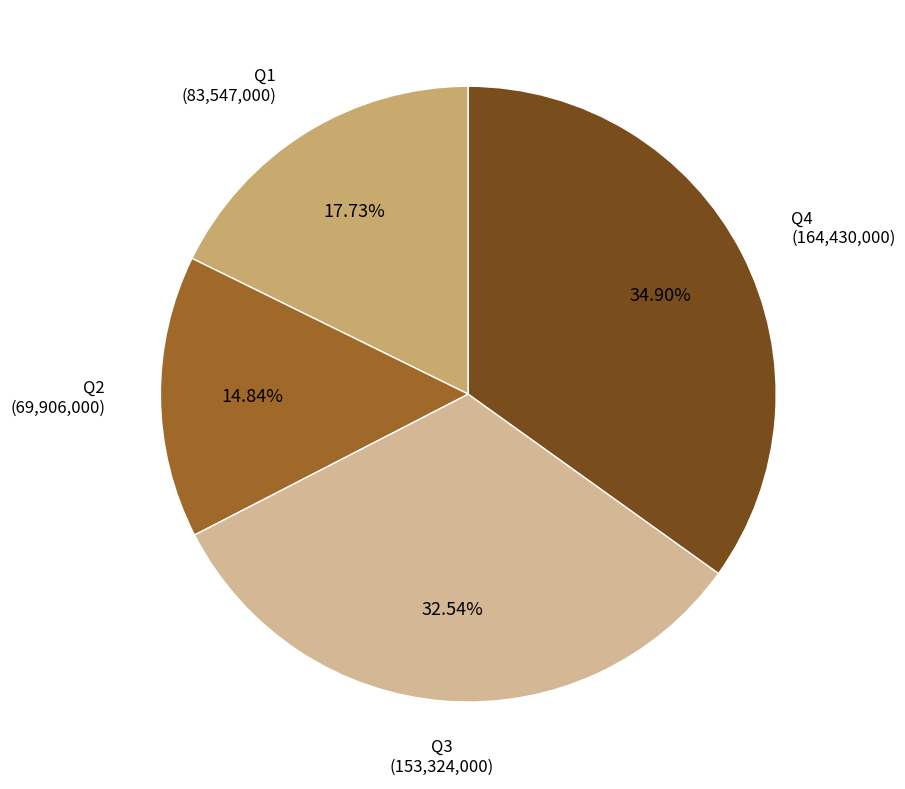

What is the ratio of the value at Q4 to the value at Q3?

1.1